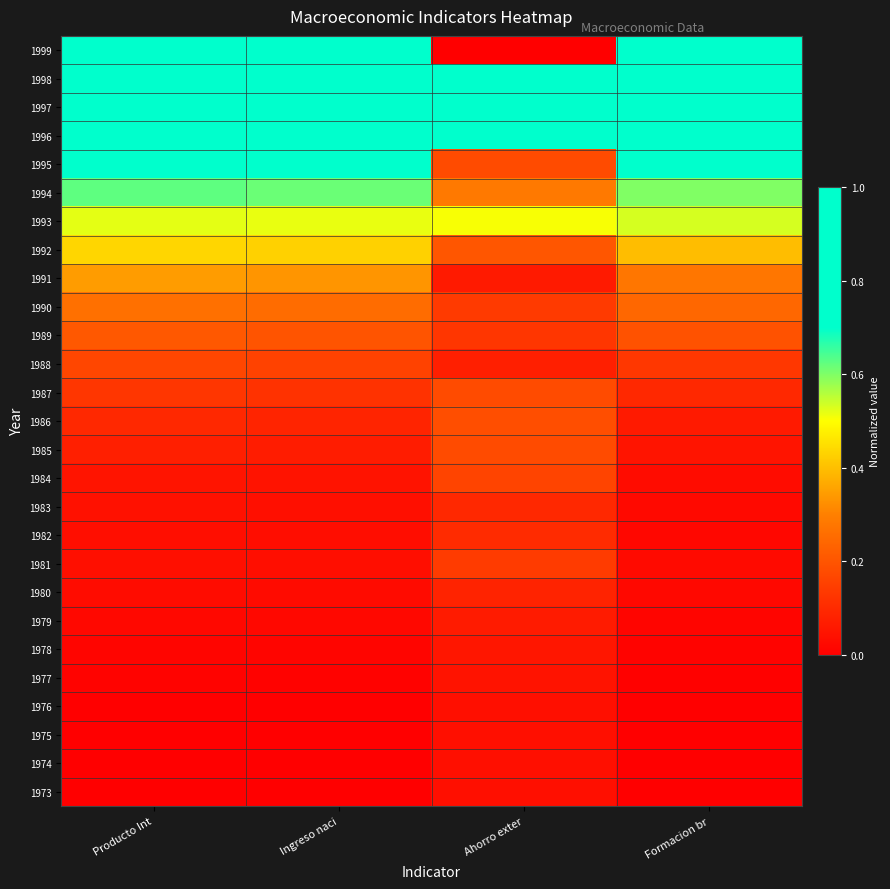

At how many categories does at least one series exceed 0?

4